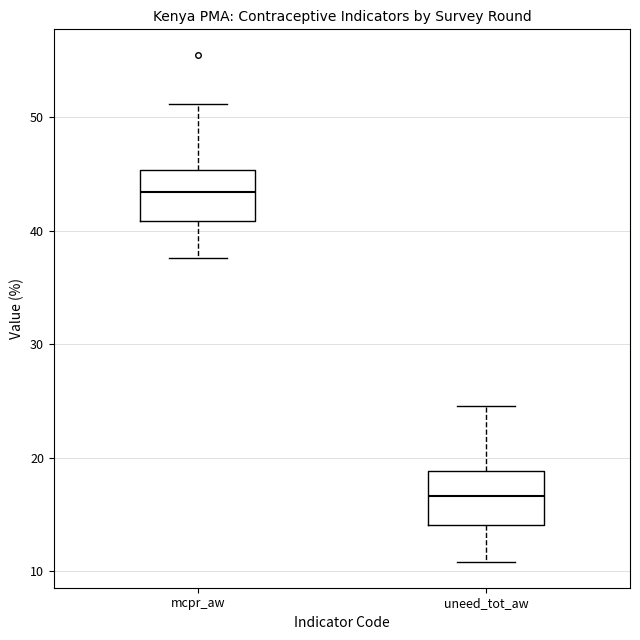

Reading left to right, read every box against the y-axis: the position of its median line, the range the box covers, and the ends of its whiskers. The values are not printed on the chart, so give them approximately, as read against the axis.

mcpr_aw: median 43, box 41 to 45, whiskers 38 to 51
uneed_tot_aw: median 17, box 14 to 19, whiskers 11 to 25